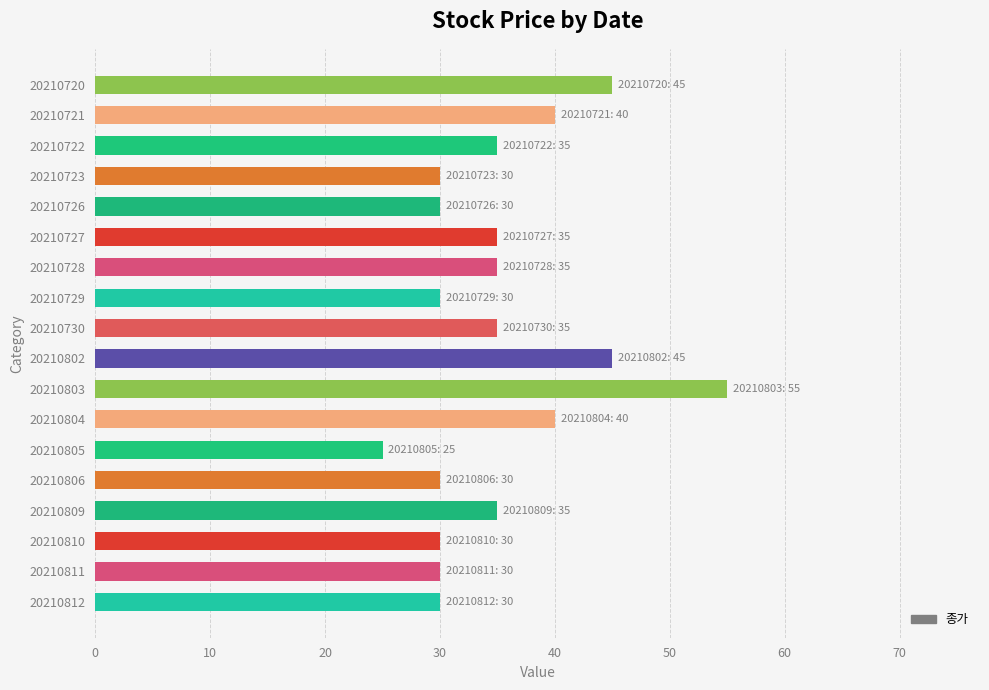

How many distinct data groups are displayed?

1